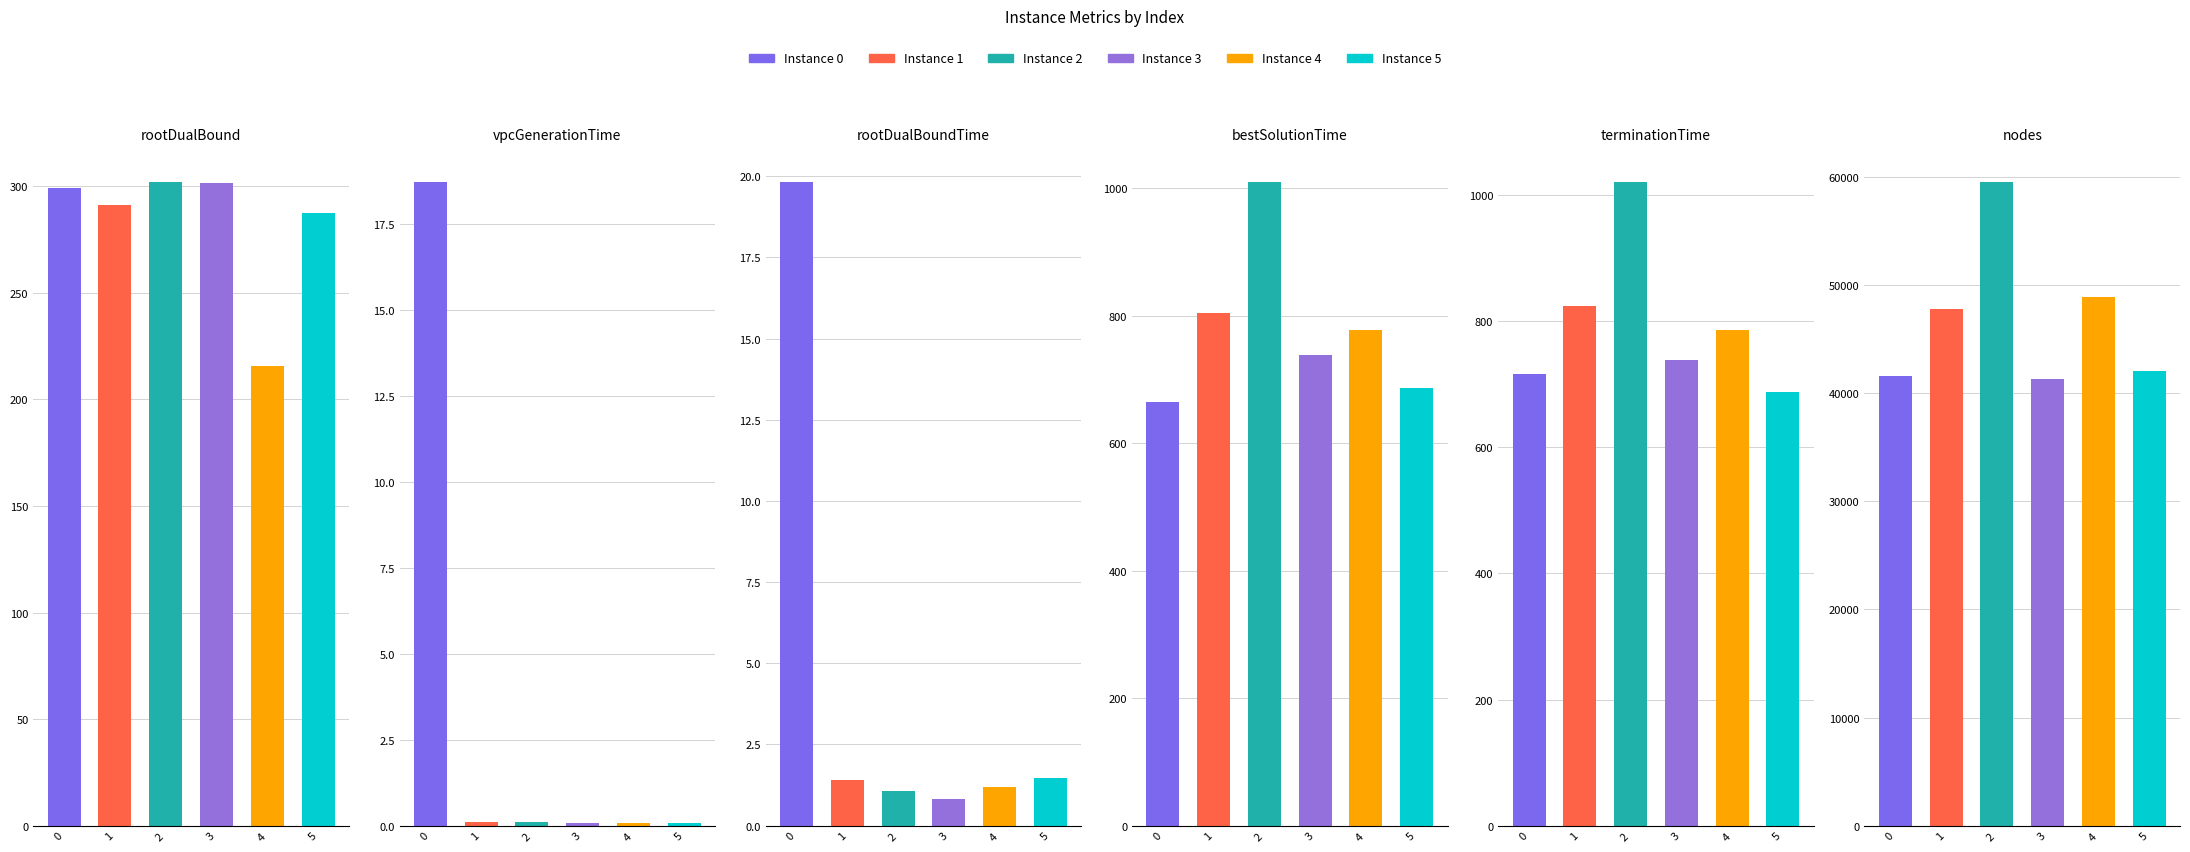

What is the difference between the rootDualBound values at 5 and 2?

14.4